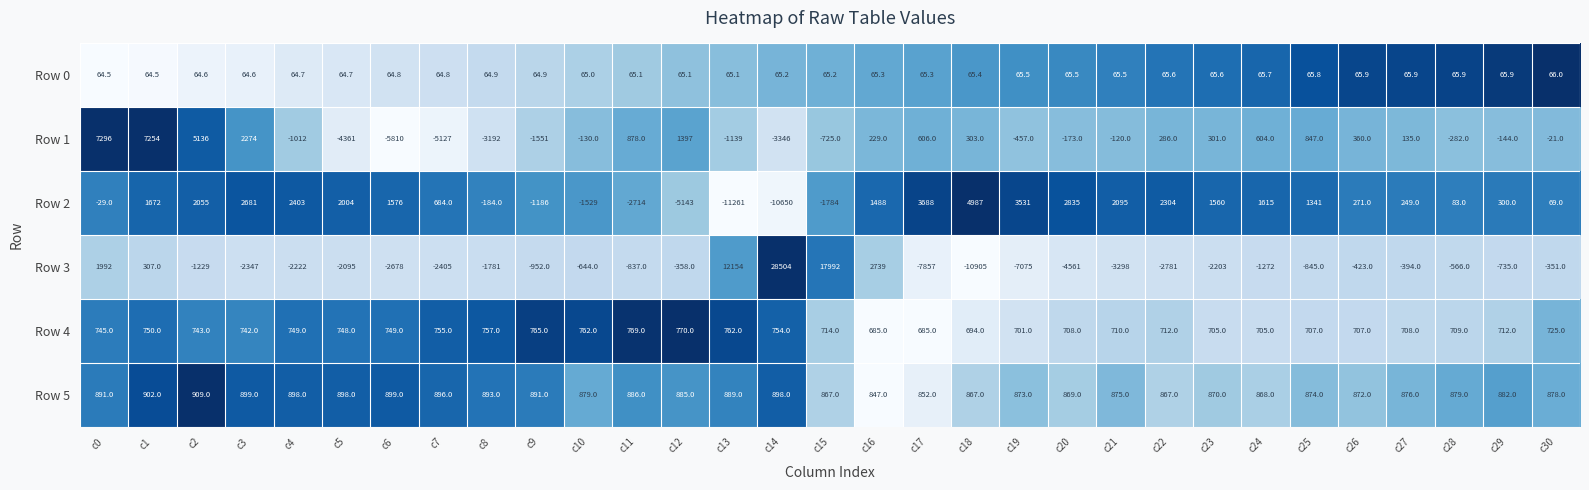

What is the spread (max minus min) of values at c10?

2408.0